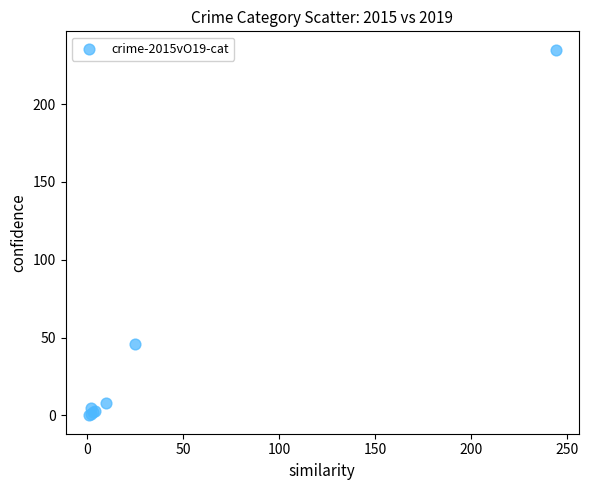

What Y value in the scatter plot is closest to 117?

46